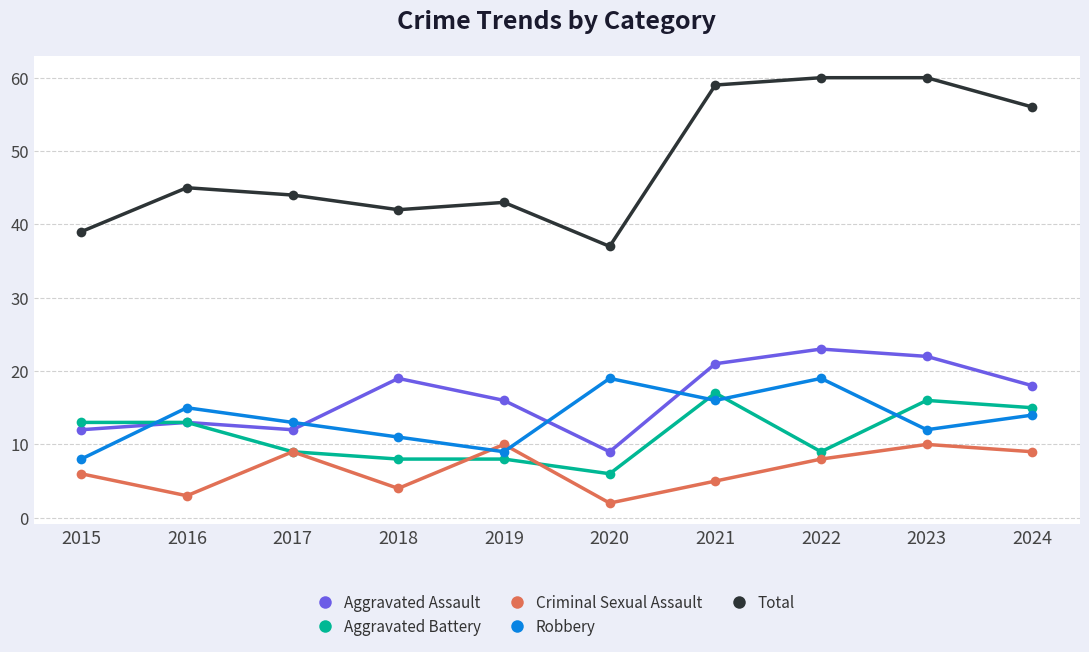

What is the sum of all Total values?

485